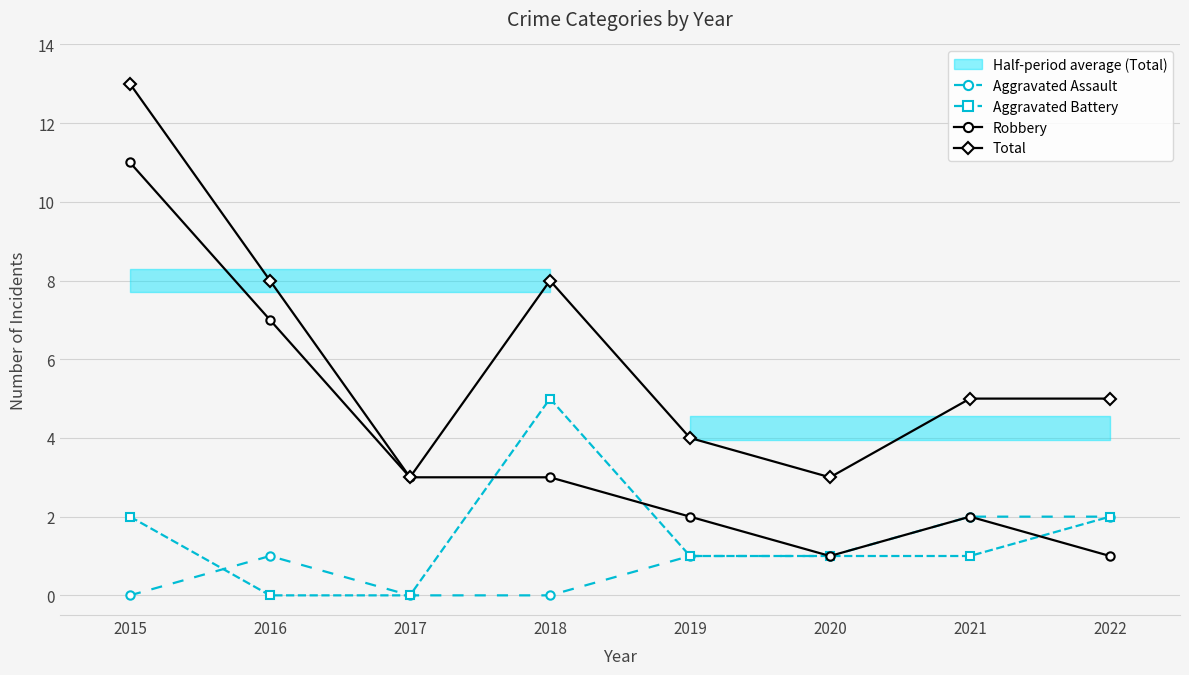

Rank the series by their maximum value, from highest to lowest.

Total, Robbery, Aggravated Battery, Aggravated Assault